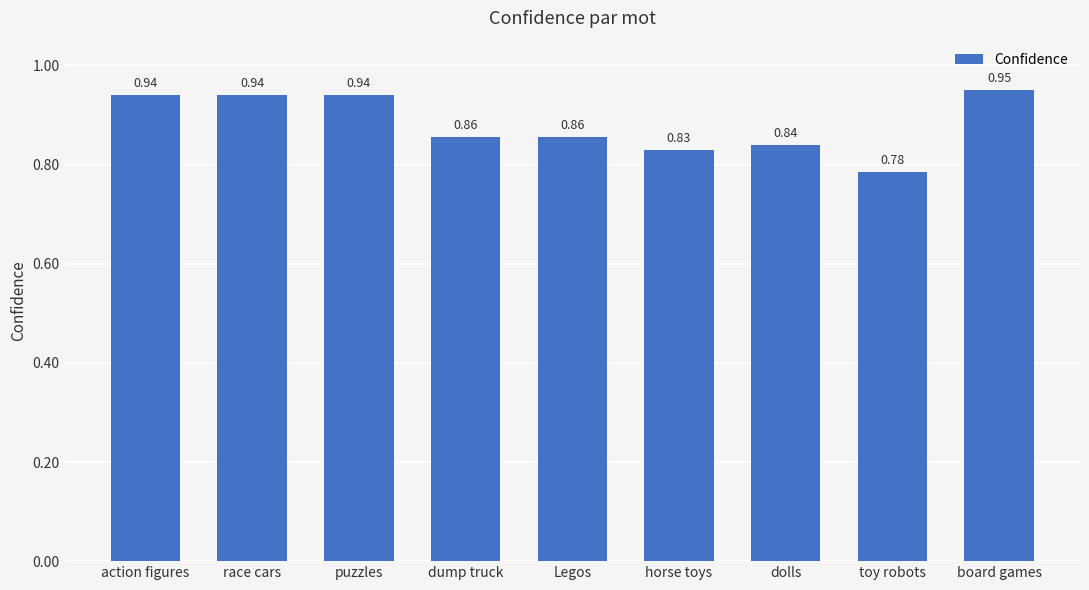

What is the label of the 6th bar from the right?

dump truck